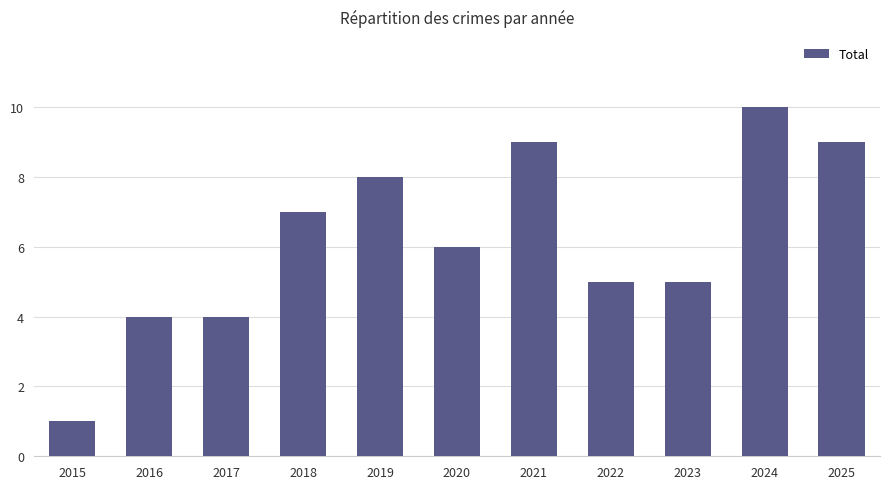

What is the value of the 4th bar from the left?

7